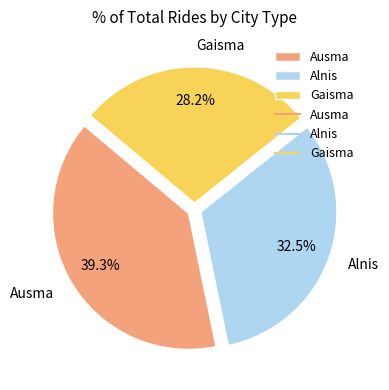

Count the number of slices in the pie.

3